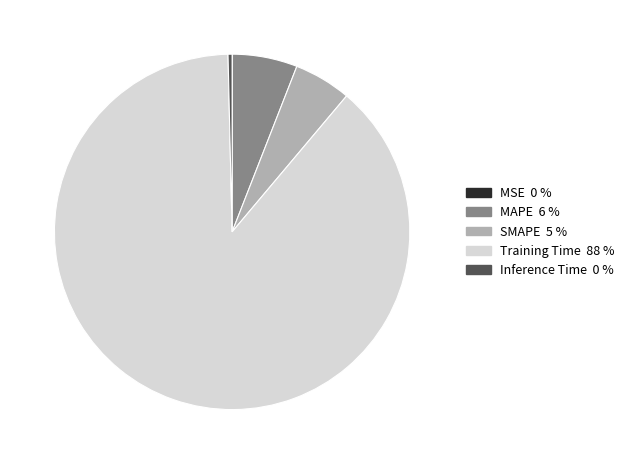

What is the largest slice in the pie chart?

Training Time